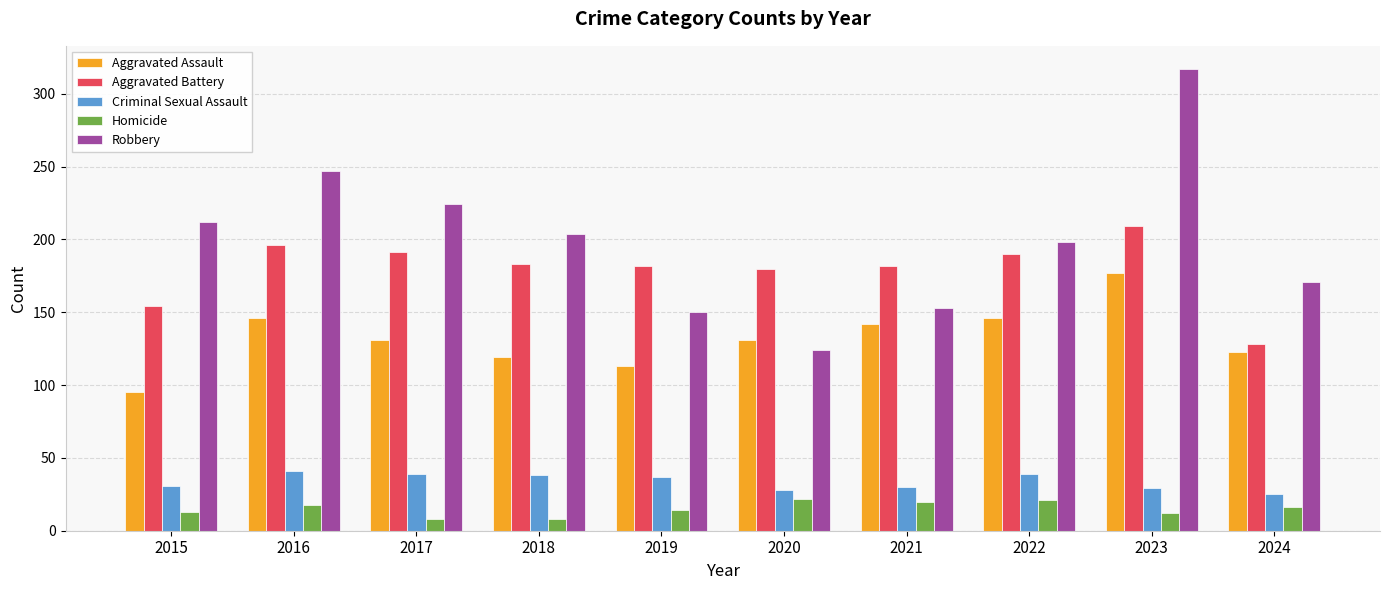

What is the value of the Criminal Sexual Assault bar at the 8th from the left?

39